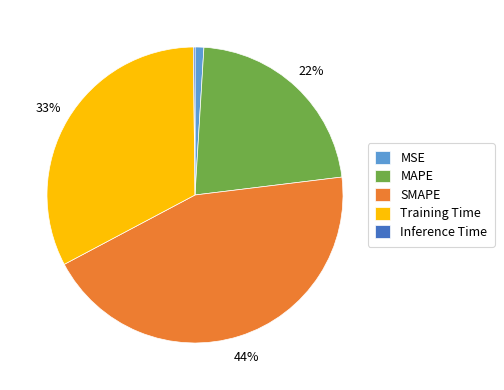

Combined, do SMAPE and MSE account for over 50%?

No